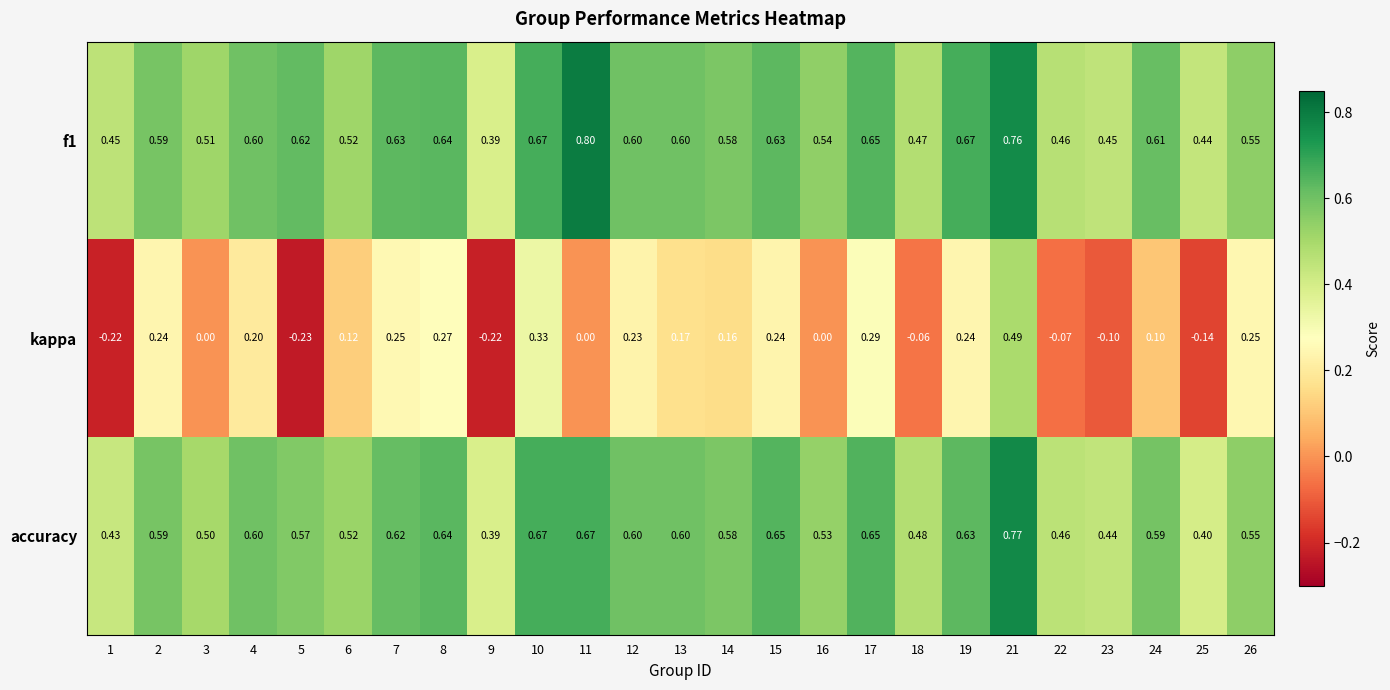

At which category is the sum across all series the highest?

21